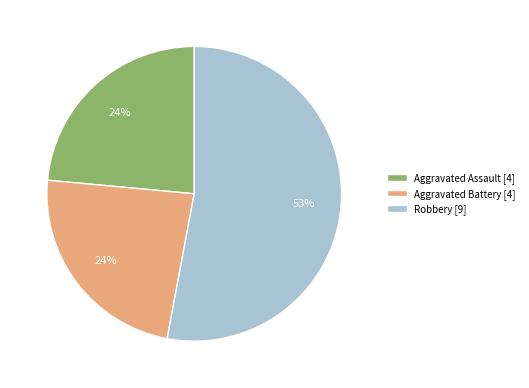

Which category accounts for the majority?

Robbery [9]